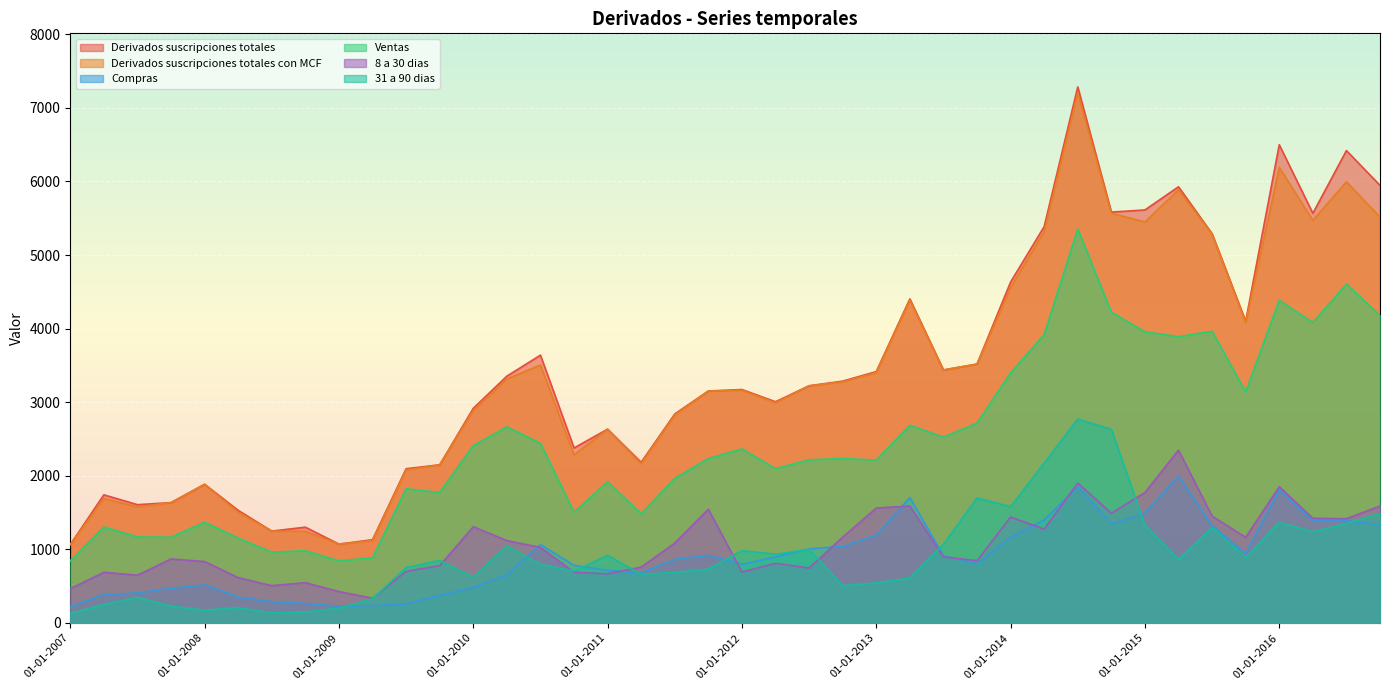

Reading right to left, what are all the values shown in this chart?

Derivados suscripciones totales: 01-10-2016=5947	01-07-2016=6420	01-04-2016=5567	01-01-2016=6499	01-10-2015=4101	01-07-2015=5290	01-04-2015=5928	01-01-2015=5613	01-10-2014=5584	01-07-2014=7285	01-04-2014=5387	01-01-2014=4633	01-10-2013=3518	01-07-2013=3438	01-04-2013=4404	01-01-2013=3416	01-10-2012=3286	01-07-2012=3223	01-04-2012=3006	01-01-2012=3172	01-10-2011=3152	01-07-2011=2840	01-04-2011=2183	01-01-2011=2633	01-10-2010=2378	01-07-2010=3639	01-04-2010=3354	01-01-2010=2916	01-10-2009=2149	01-07-2009=2096	01-04-2009=1131	01-01-2009=1071	01-10-2008=1301	01-07-2008=1248	01-04-2008=1530	01-01-2008=1884	01-10-2007=1635	01-07-2007=1607	01-04-2007=1741	01-01-2007=1065
Derivados suscripciones totales con MCF: 01-10-2016=5514	01-07-2016=5997	01-04-2016=5471	01-01-2016=6191	01-10-2015=4084	01-07-2015=5286	01-04-2015=5887	01-01-2015=5450	01-10-2014=5568	01-07-2014=7205	01-04-2014=5318	01-01-2014=4560	01-10-2013=3518	01-07-2013=3438	01-04-2013=4389	01-01-2013=3404	01-10-2012=3276	01-07-2012=3223	01-04-2012=2992	01-01-2012=3162	01-10-2011=3152	01-07-2011=2828	01-04-2011=2164	01-01-2011=2633	01-10-2010=2285	01-07-2010=3506	01-04-2010=3315	01-01-2010=2887	01-10-2009=2149	01-07-2009=2080	01-04-2009=1119	01-01-2009=1071	01-10-2008=1245	01-07-2008=1248	01-04-2008=1505	01-01-2008=1884	01-10-2007=1635	01-07-2007=1577	01-04-2007=1691	01-01-2007=1065
Compras: 01-10-2016=1336	01-07-2016=1391	01-04-2016=1389	01-01-2016=1806	01-10-2015=945	01-07-2015=1322	01-04-2015=1997	01-01-2015=1493	01-10-2014=1345	01-07-2014=1851	01-04-2014=1399	01-01-2014=1161	01-10-2013=803	01-07-2013=913	01-04-2013=1704	01-01-2013=1191	01-10-2012=1042	01-07-2012=1005	01-04-2012=896	01-01-2012=797	01-10-2011=918	01-07-2011=863	01-04-2011=681	01-01-2011=713	01-10-2010=783	01-07-2010=1065	01-04-2010=651	01-01-2010=479	01-10-2009=376	01-07-2009=257	01-04-2009=235	01-01-2009=228	01-10-2008=264	01-07-2008=287	01-04-2008=352	01-01-2008=516	01-10-2007=470	01-07-2007=408	01-04-2007=386	01-01-2007=221
Ventas: 01-10-2016=4178	01-07-2016=4606	01-04-2016=4082	01-01-2016=4385	01-10-2015=3139	01-07-2015=3964	01-04-2015=3890	01-01-2015=3957	01-10-2014=4223	01-07-2014=5354	01-04-2014=3918	01-01-2014=3399	01-10-2013=2715	01-07-2013=2525	01-04-2013=2686	01-01-2013=2213	01-10-2012=2234	01-07-2012=2217	01-04-2012=2096	01-01-2012=2365	01-10-2011=2234	01-07-2011=1965	01-04-2011=1483	01-01-2011=1920	01-10-2010=1503	01-07-2010=2441	01-04-2010=2664	01-01-2010=2408	01-10-2009=1773	01-07-2009=1823	01-04-2009=885	01-01-2009=843	01-10-2008=981	01-07-2008=961	01-04-2008=1153	01-01-2008=1368	01-10-2007=1165	01-07-2007=1168	01-04-2007=1305	01-01-2007=845
8 a 30 dias: 01-10-2016=1588	01-07-2016=1416	01-04-2016=1422	01-01-2016=1851	01-10-2015=1163	01-07-2015=1451	01-04-2015=2348	01-01-2015=1772	01-10-2014=1491	01-07-2014=1900	01-04-2014=1275	01-01-2014=1439	01-10-2013=846	01-07-2013=897	01-04-2013=1589	01-01-2013=1561	01-10-2012=1166	01-07-2012=745	01-04-2012=810	01-01-2012=691	01-10-2011=1546	01-07-2011=1084	01-04-2011=759	01-01-2011=667	01-10-2010=688	01-07-2010=1026	01-04-2010=1119	01-01-2010=1307	01-10-2009=779	01-07-2009=701	01-04-2009=336	01-01-2009=426	01-10-2008=547	01-07-2008=506	01-04-2008=615	01-01-2008=834	01-10-2007=870	01-07-2007=648	01-04-2007=688	01-01-2007=465
31 a 90 dias: 01-10-2016=1488	01-07-2016=1350	01-04-2016=1239	01-01-2016=1366	01-10-2015=892	01-07-2015=1296	01-04-2015=863	01-01-2015=1329	01-10-2014=2631	01-07-2014=2771	01-04-2014=2174	01-01-2014=1579	01-10-2013=1698	01-07-2013=1068	01-04-2013=610	01-01-2013=543	01-10-2012=506	01-07-2012=999	01-04-2012=934	01-01-2012=982	01-10-2011=732	01-07-2011=687	01-04-2011=662	01-01-2011=918	01-10-2010=704	01-07-2010=796	01-04-2010=1049	01-01-2010=624	01-10-2009=849	01-07-2009=752	01-04-2009=329	01-01-2009=200	01-10-2008=150	01-07-2008=135	01-04-2008=209	01-01-2008=173	01-10-2007=227	01-07-2007=349	01-04-2007=250	01-01-2007=130